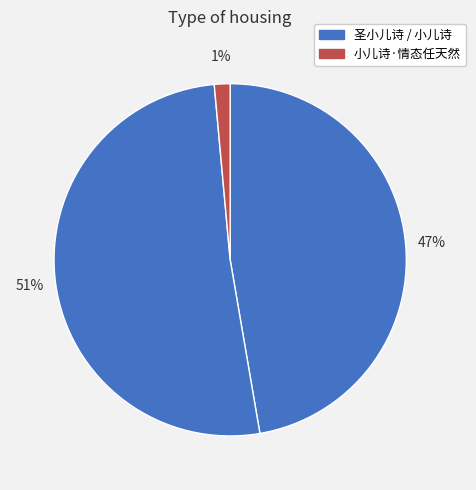

How many segments does this pie chart have?

3